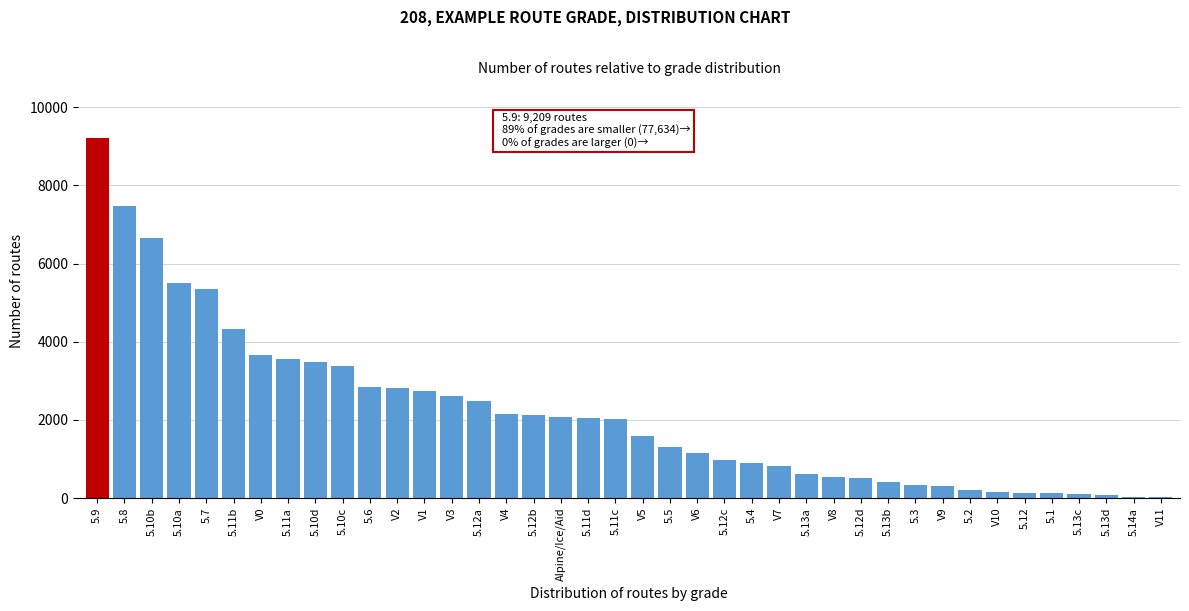

What is the label of the 28th bar from the right?

V1